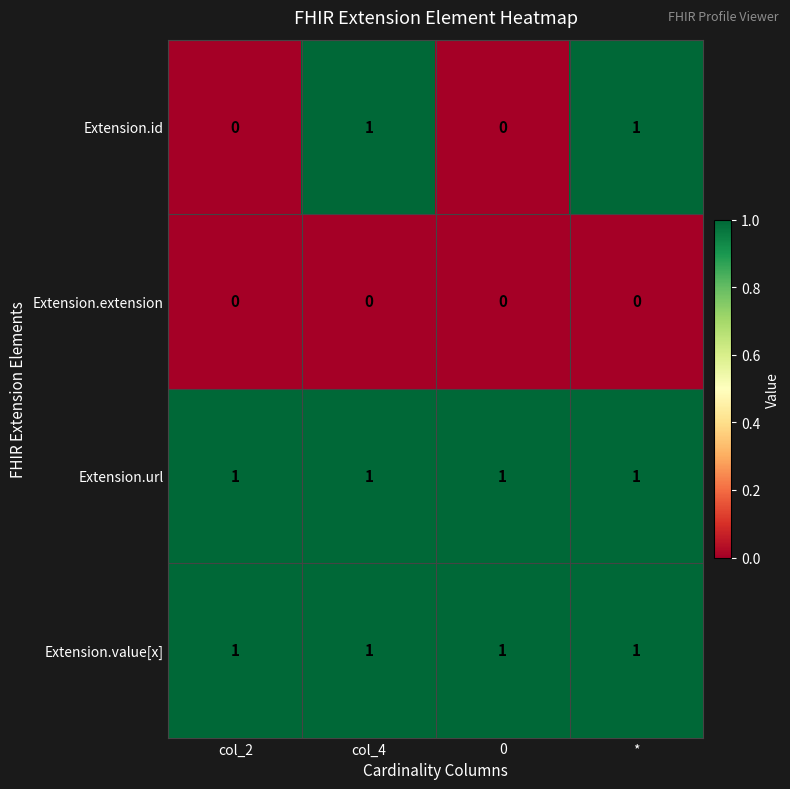

At how many categories does at least one series exceed 0?

4